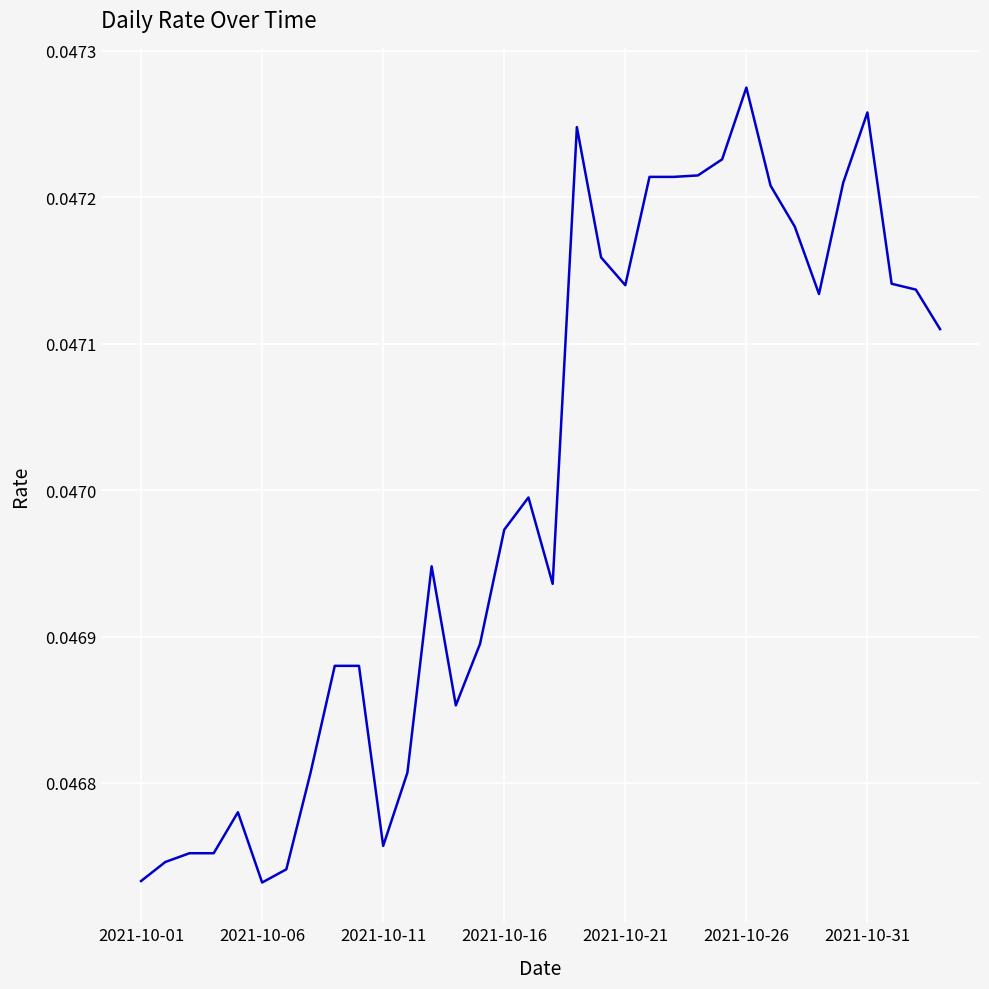

Count the values in the range 0 to 1.

34